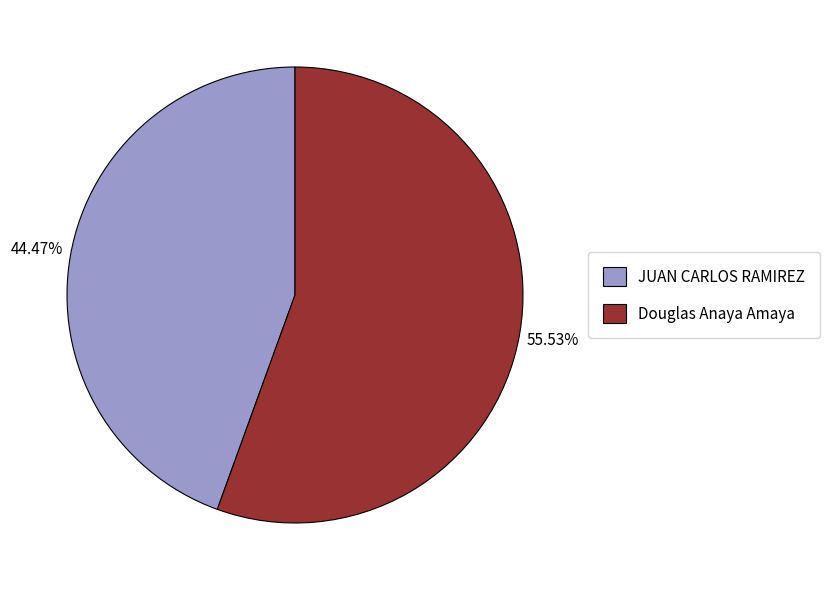

How many segments does this pie chart have?

2